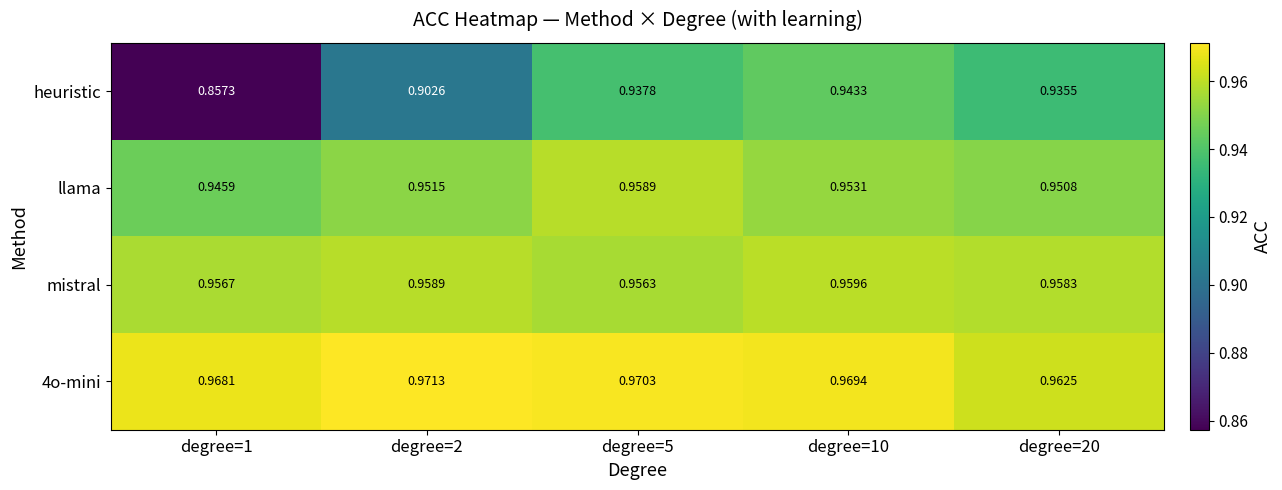

Between degree=1 and degree=20, which series saw the biggest shift?

heuristic